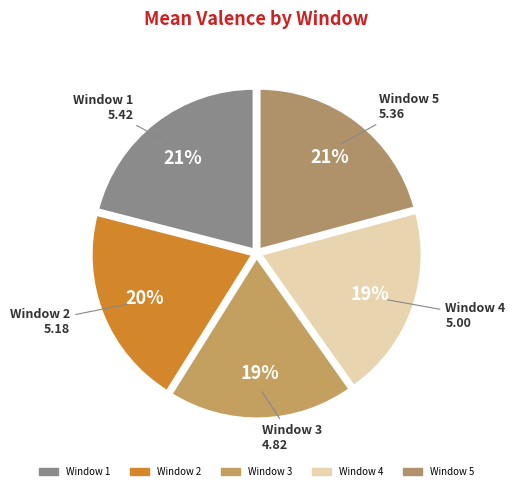

Which has a higher value, Window 2 or Window 1?

Window 1